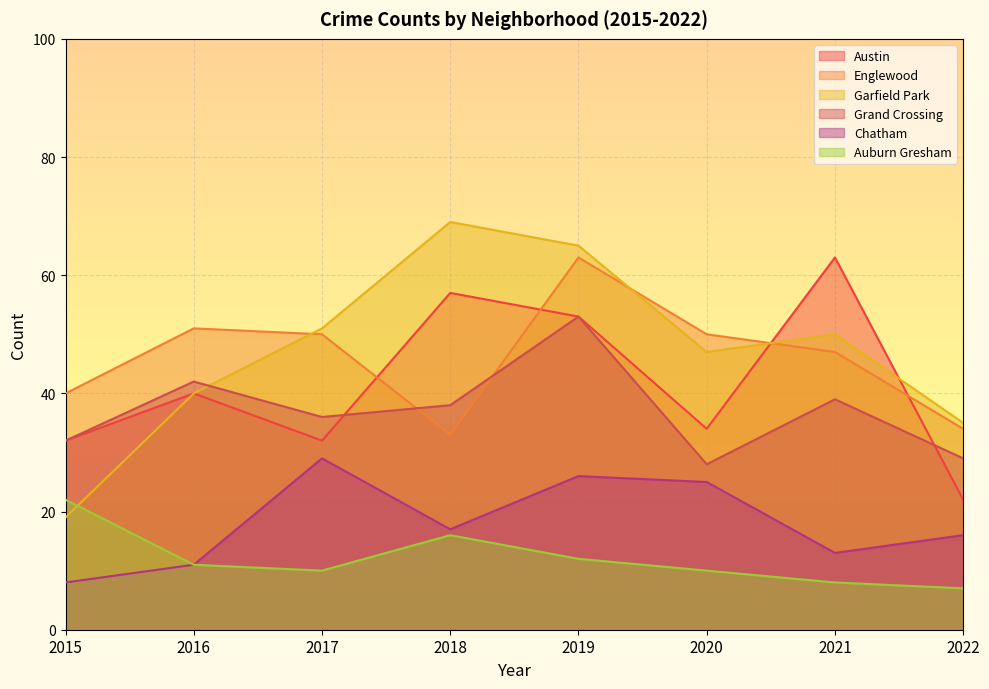

True or false: Auburn Gresham has a value of 4 at 2021.

False